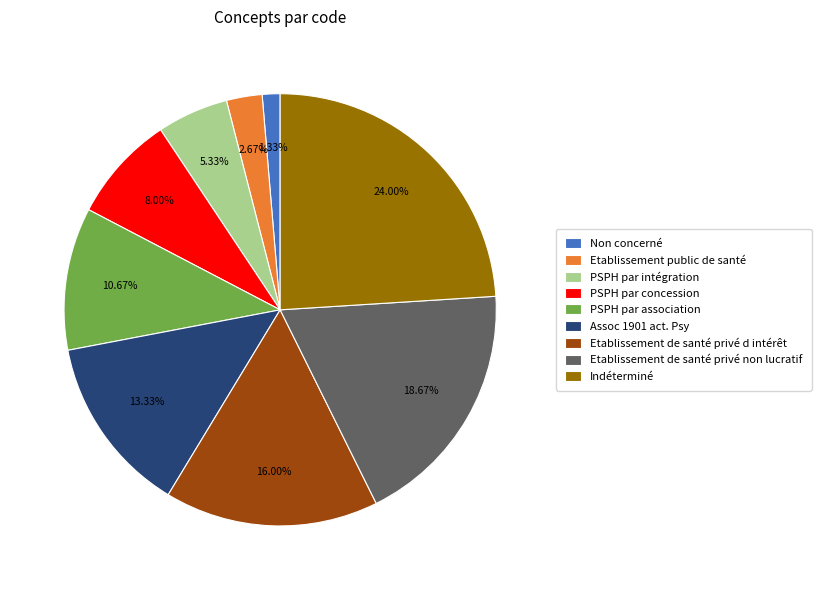

Which slice is the largest?

Indéterminé